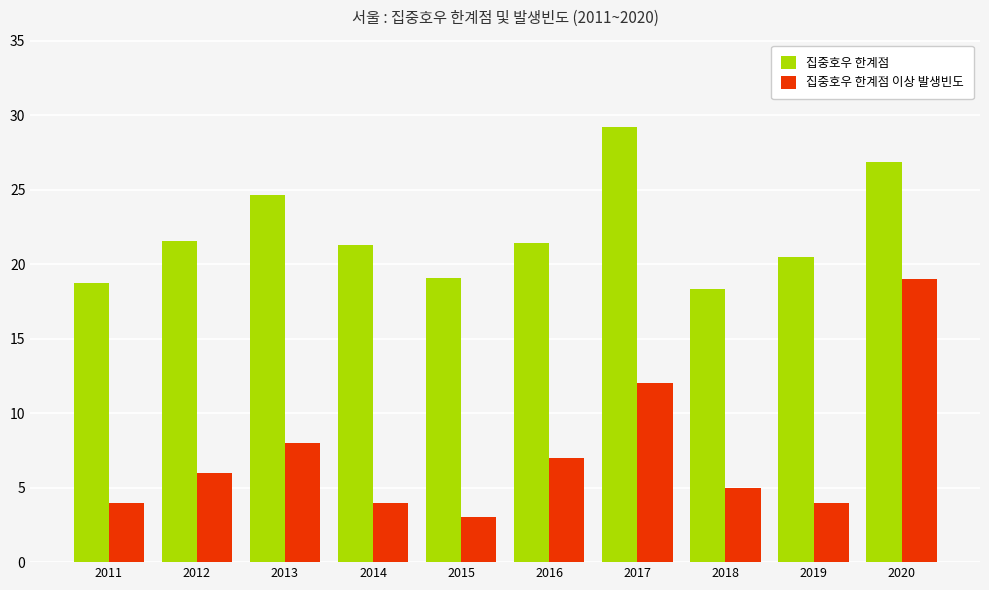

At which category does the chart reach its peak across all series?

2017